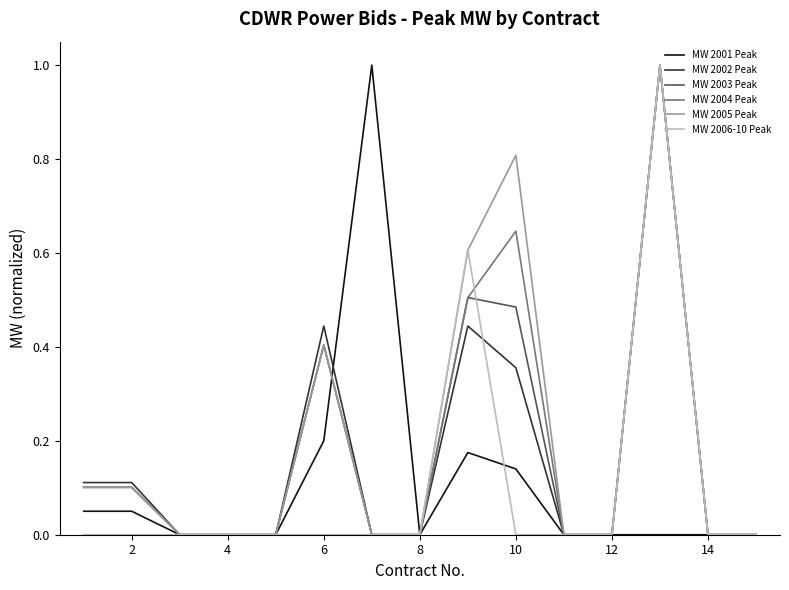

What is the highest value of the MW 2006-10 Peak series?

1.0